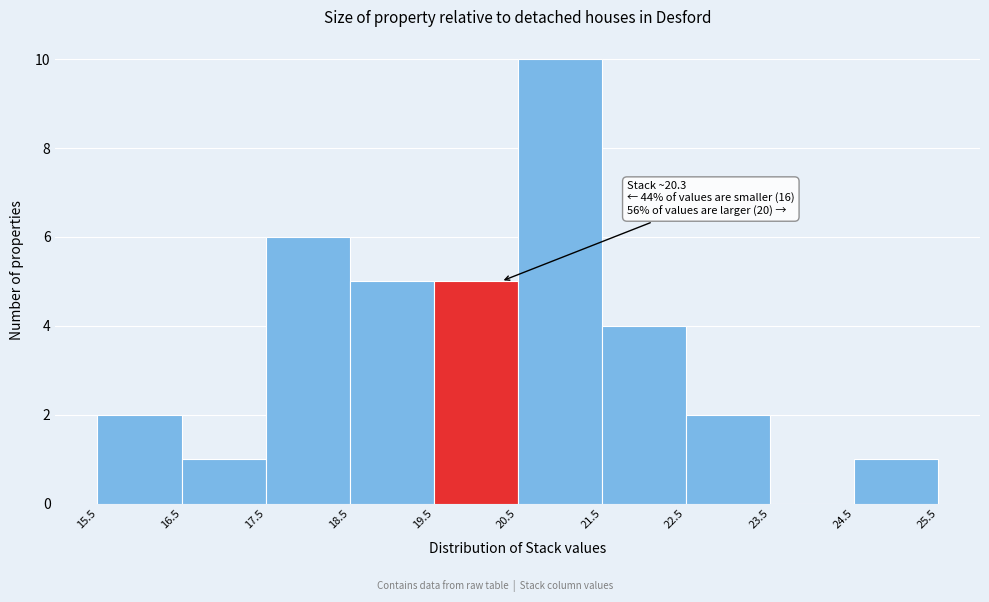

Which range on the x-axis has the tallest bar?

20.5 to 21.5